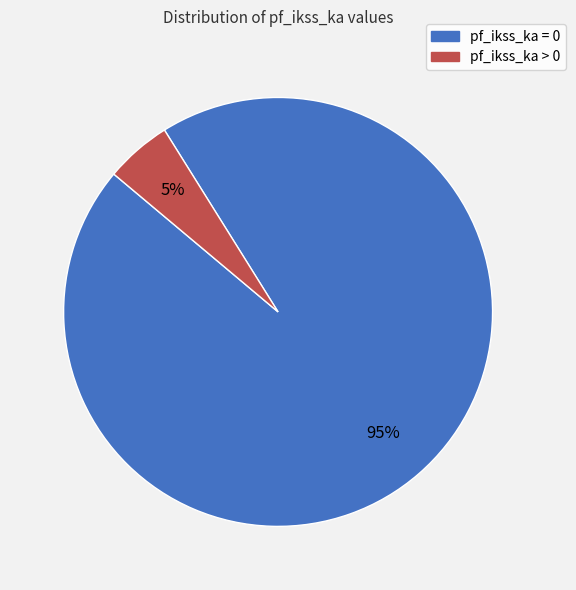

Combined, do pf_ikss_ka > 0 and pf_ikss_ka = 0 account for over 50%?

Yes